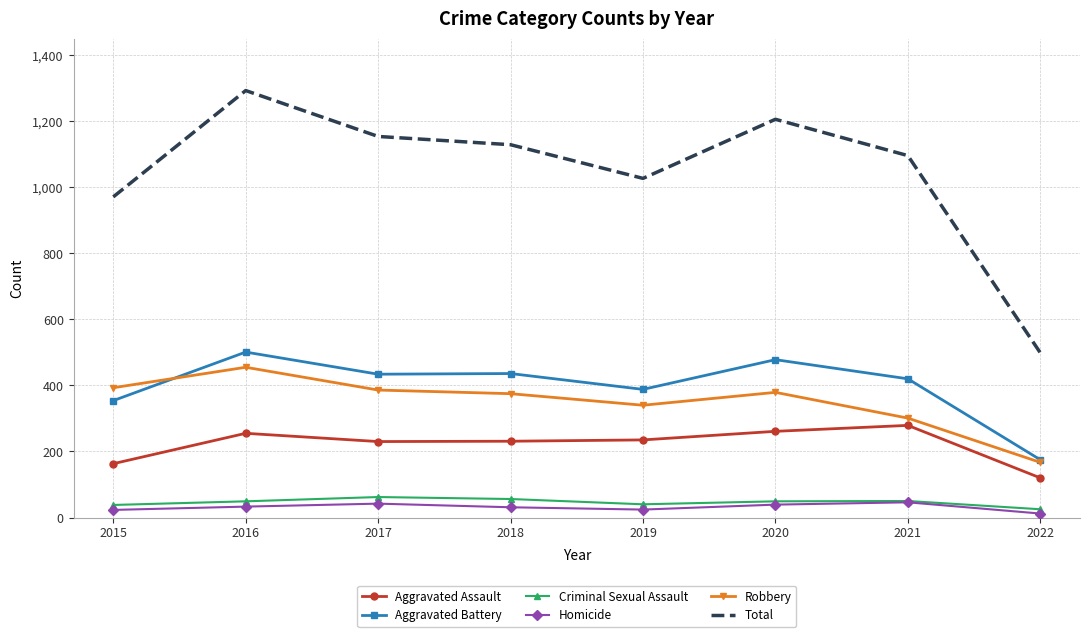

Read the Aggravated Battery value at 2020.

478